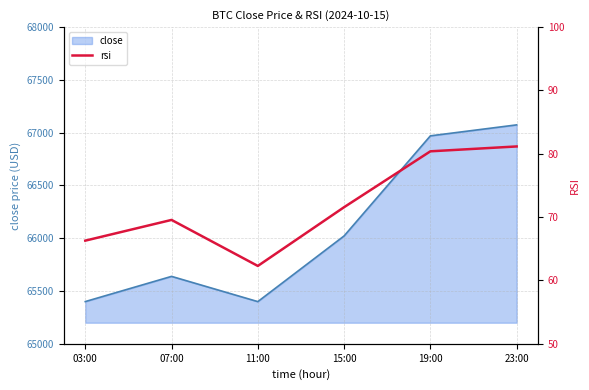

At which label is close closest to 66236?

15:00